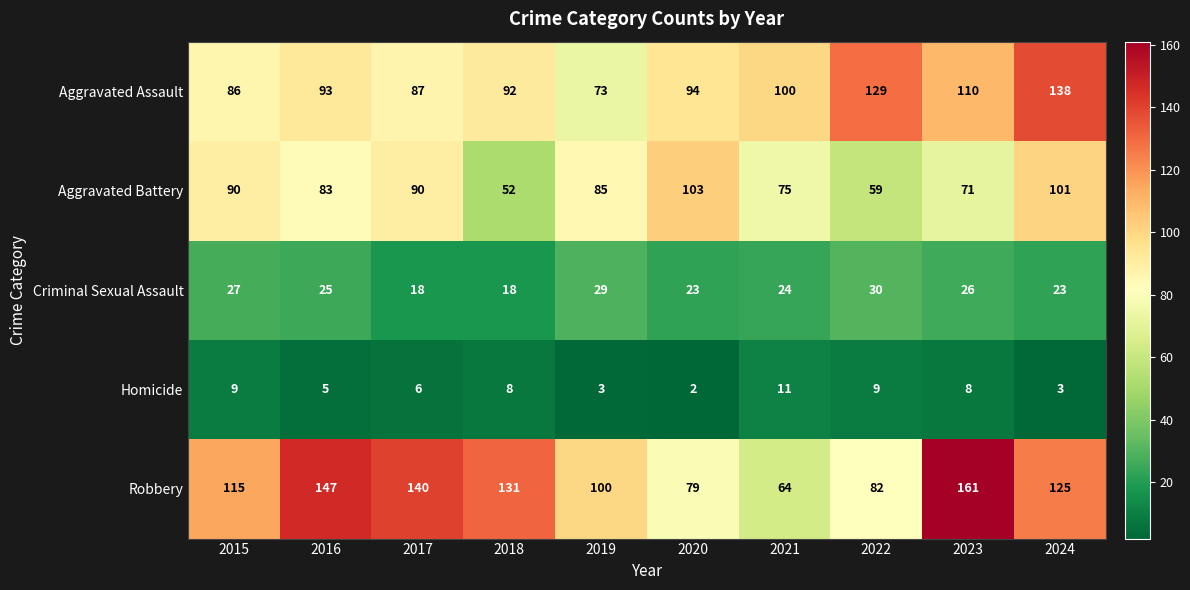

What is the difference between the maximum and minimum values in the Aggravated Battery series?

51